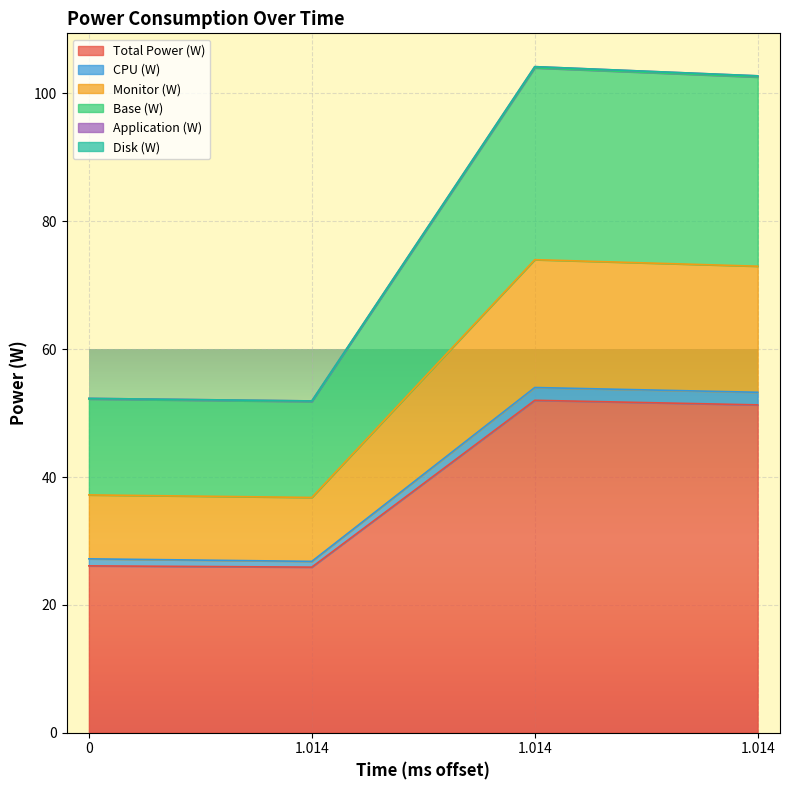

What is the spread (max minus min) of values at 1.014?

26.0